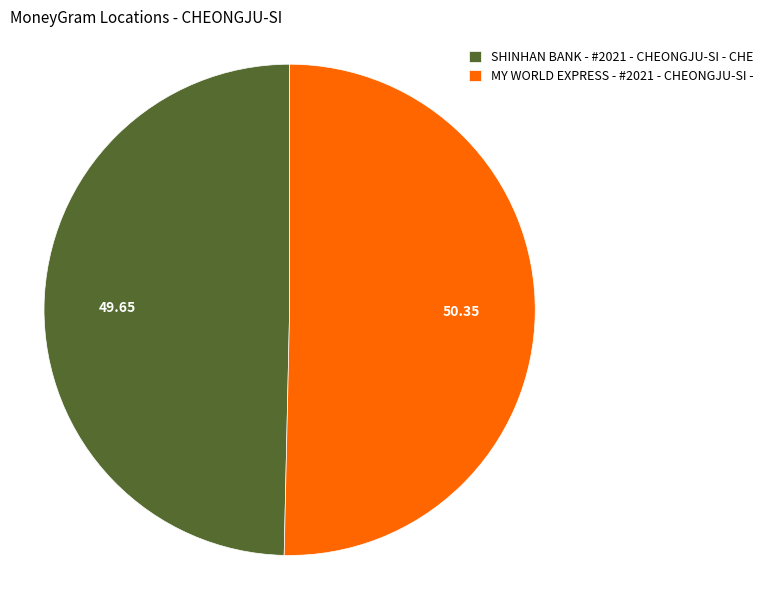

Do MY WORLD EXPRESS - #2021 - CHEONGJU-SI - and SHINHAN BANK - #2021 - CHEONGJU-SI - CHE together represent more than half of the pie?

Yes